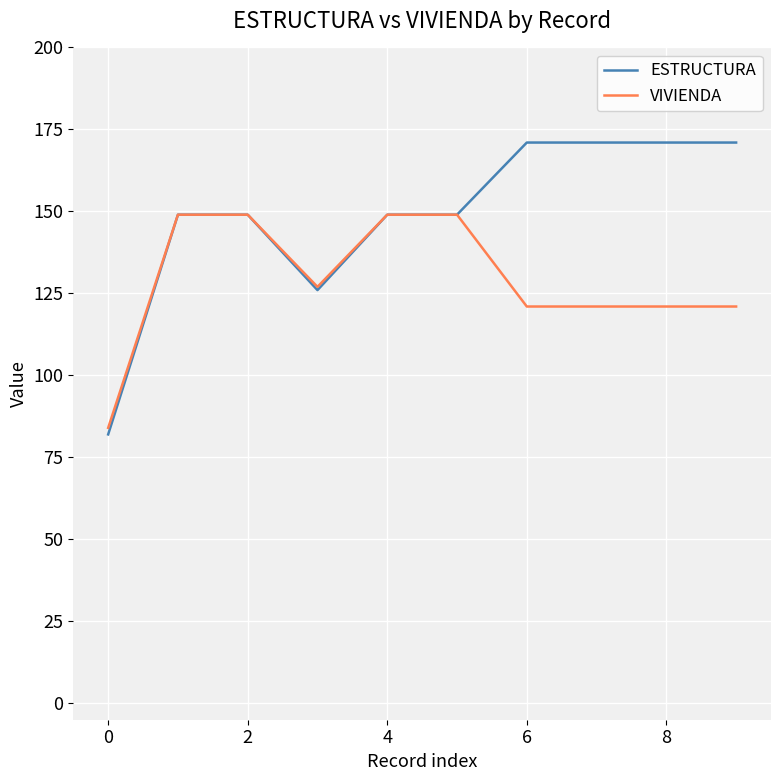

Which series has the widest spread of values?

ESTRUCTURA